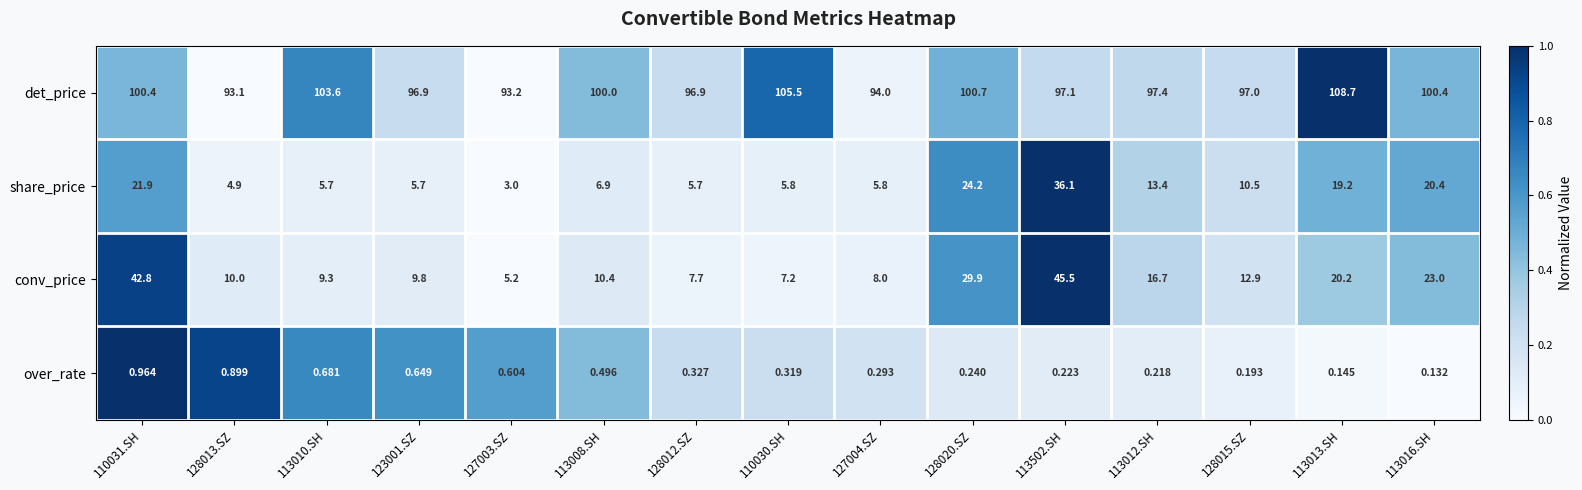

What is the total value across all series at 128020.SZ?

155.0